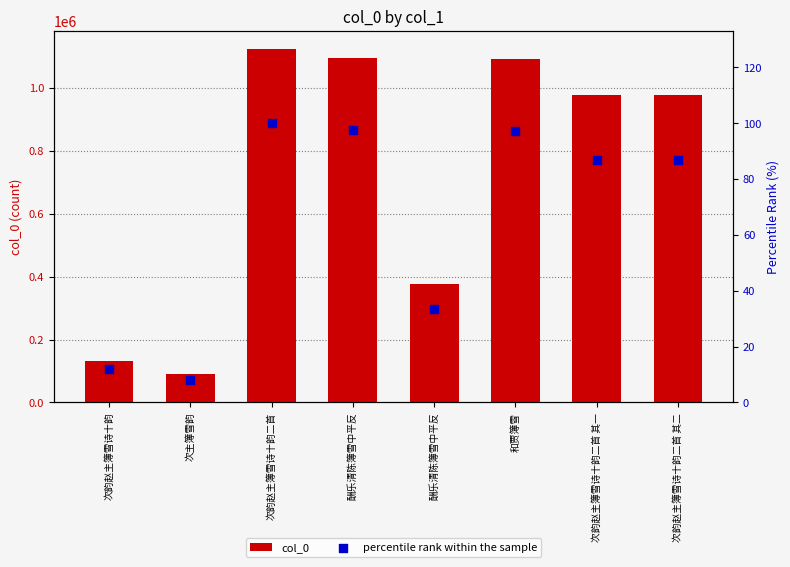

Is the value of col_0 at 次主簿雪韵 greater than the value of percentile rank within the sample at 次韵赵主簿雪诗十韵二首 其二?

Yes